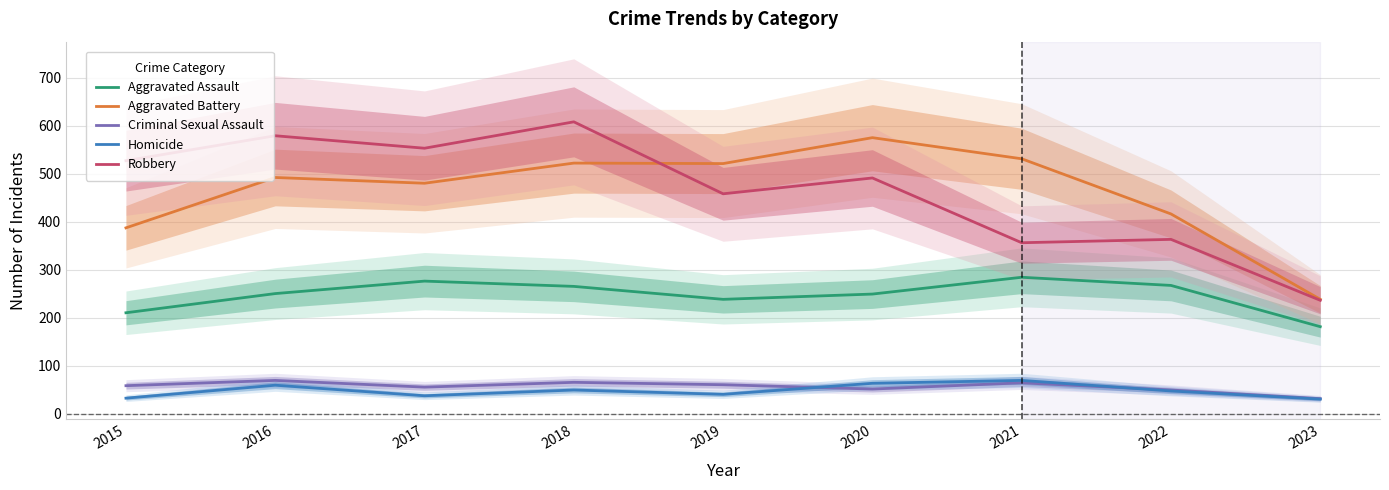

Where does the Robbery series first go above 491?

2015